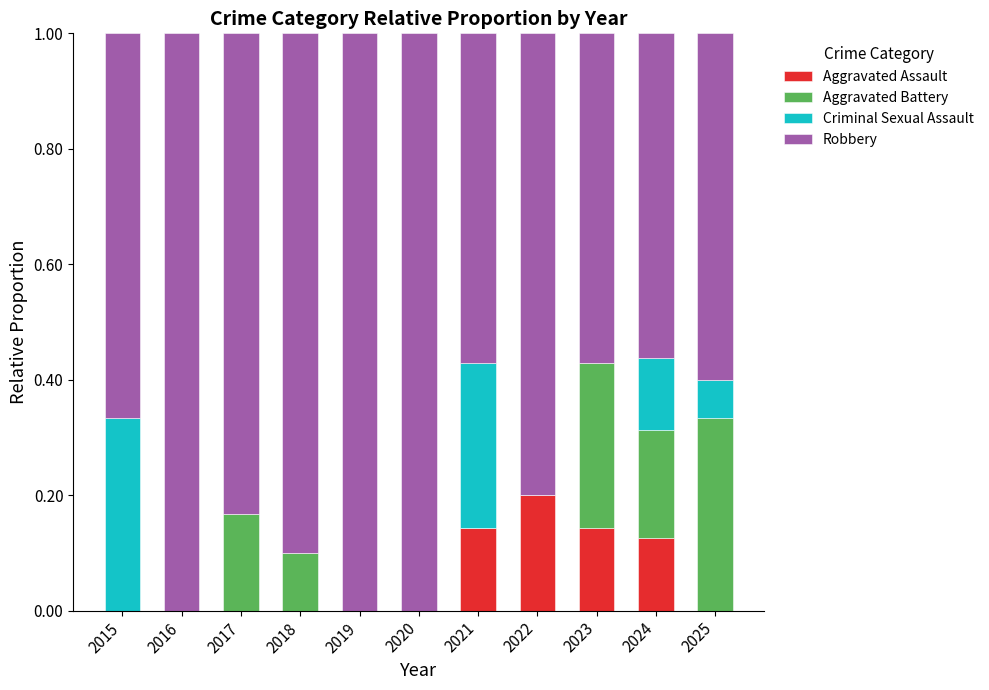

The Aggravated Assault series shows 0.0 at 2016. True or false?

True